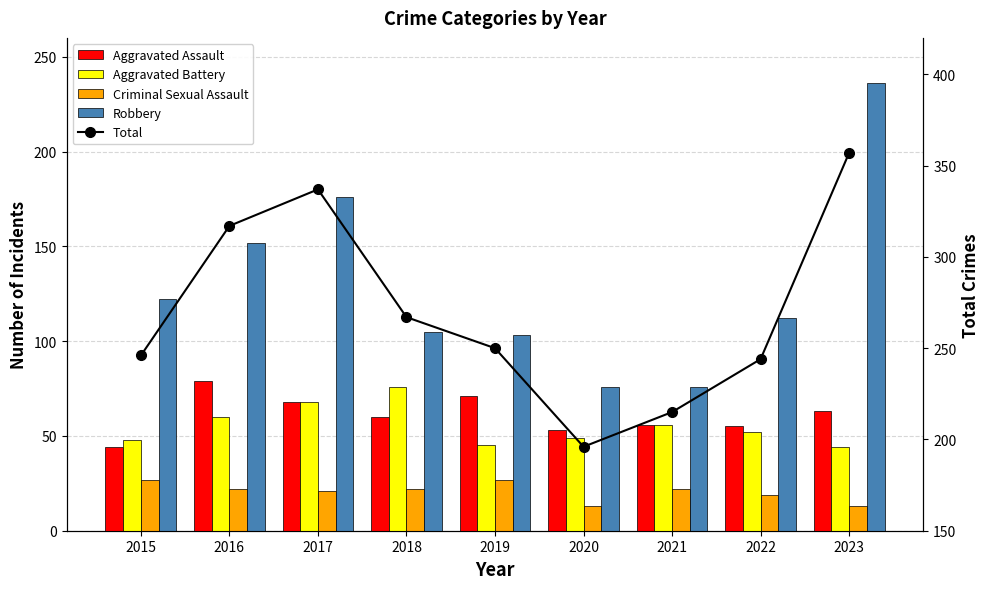

Which category has the lowest value in the Total series?

2020